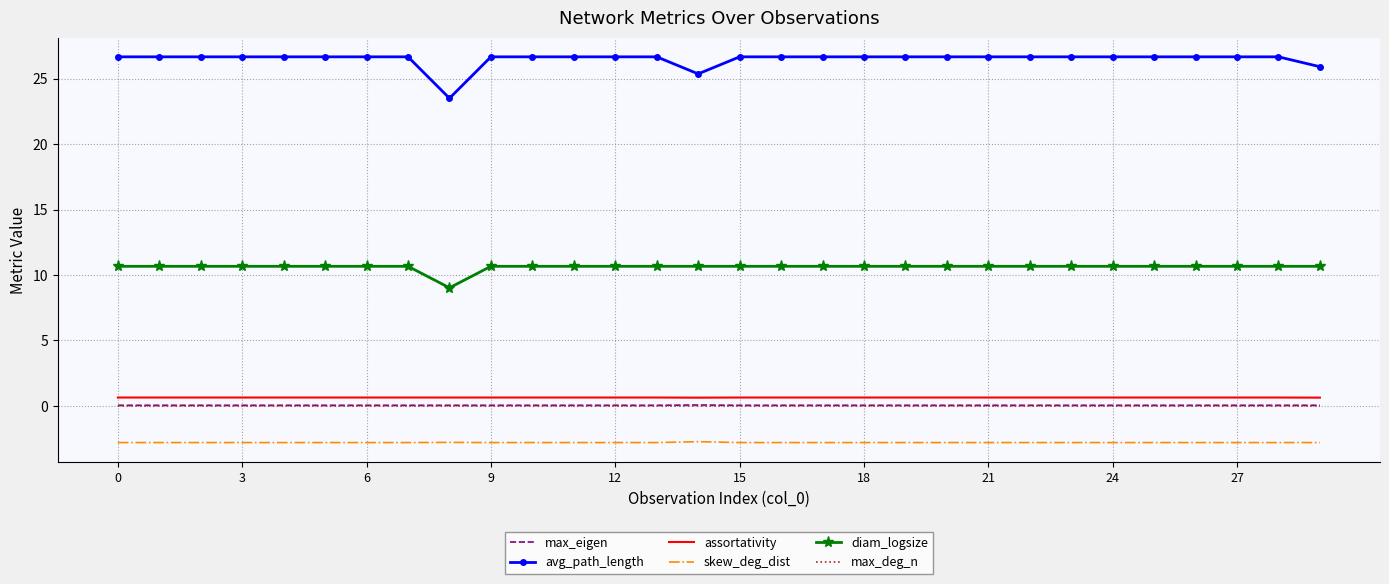

Which series has the largest total across all categories?

avg_path_length